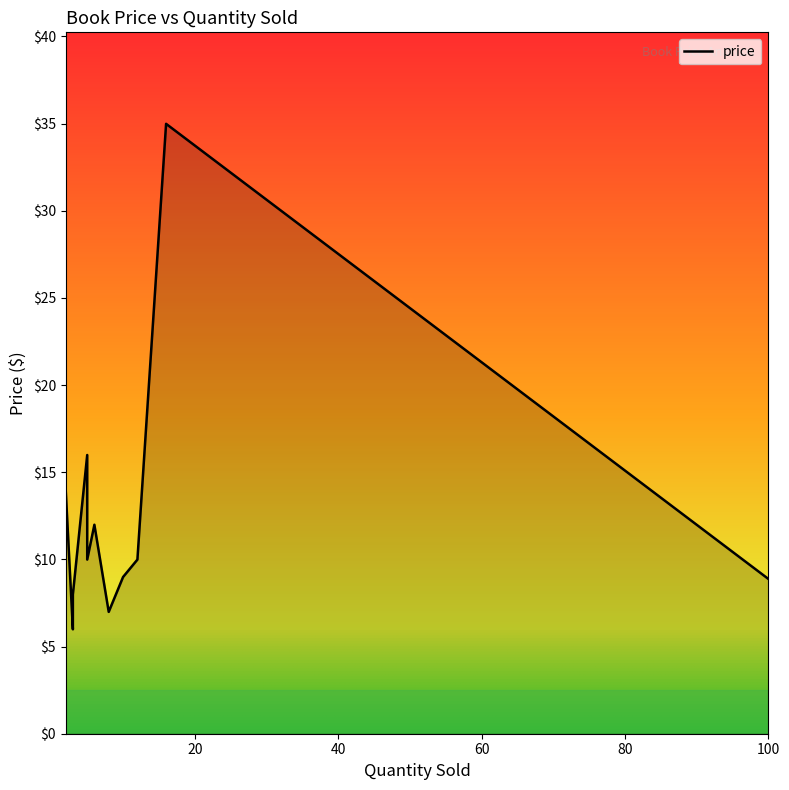

Where does the data first go above 9?

2